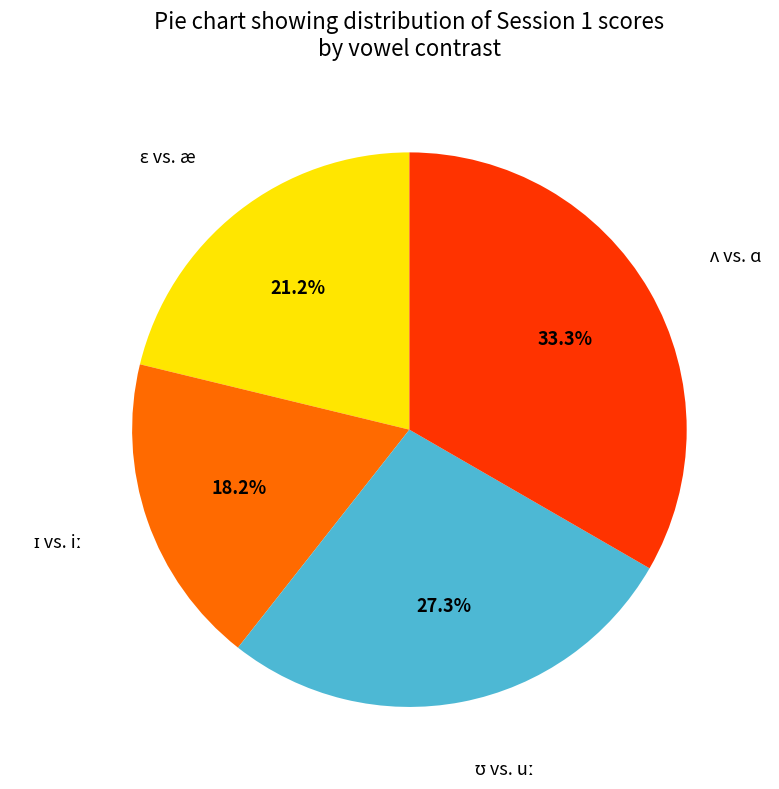

Is there any slice that represents more than half of the pie?

No